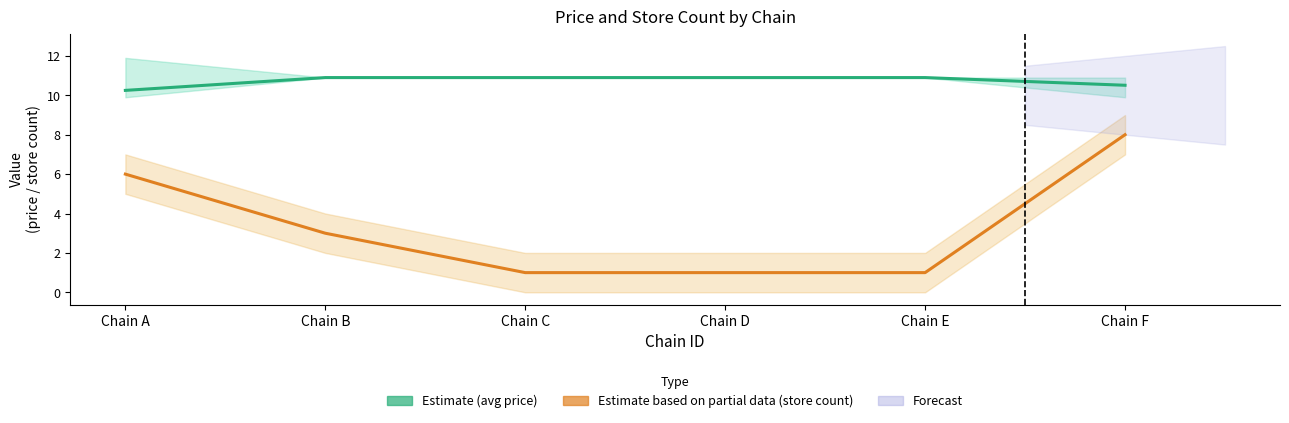

True or false: Estimate based on partial data (store count) and Estimate (avg price) cross at least once.

False